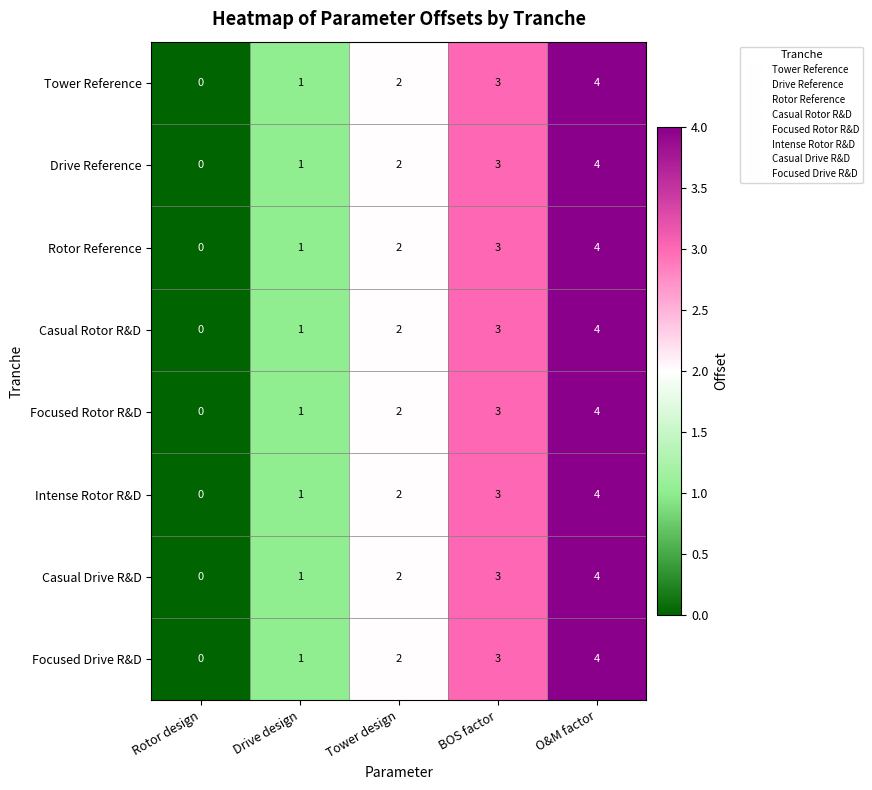

What is the sum of the Casual Rotor R&D values at BOS factor and Rotor design?

3